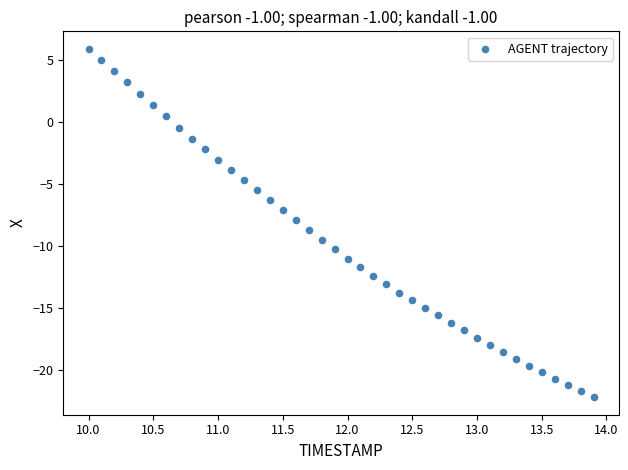

What is the range of X values (max minus min)?

3.9